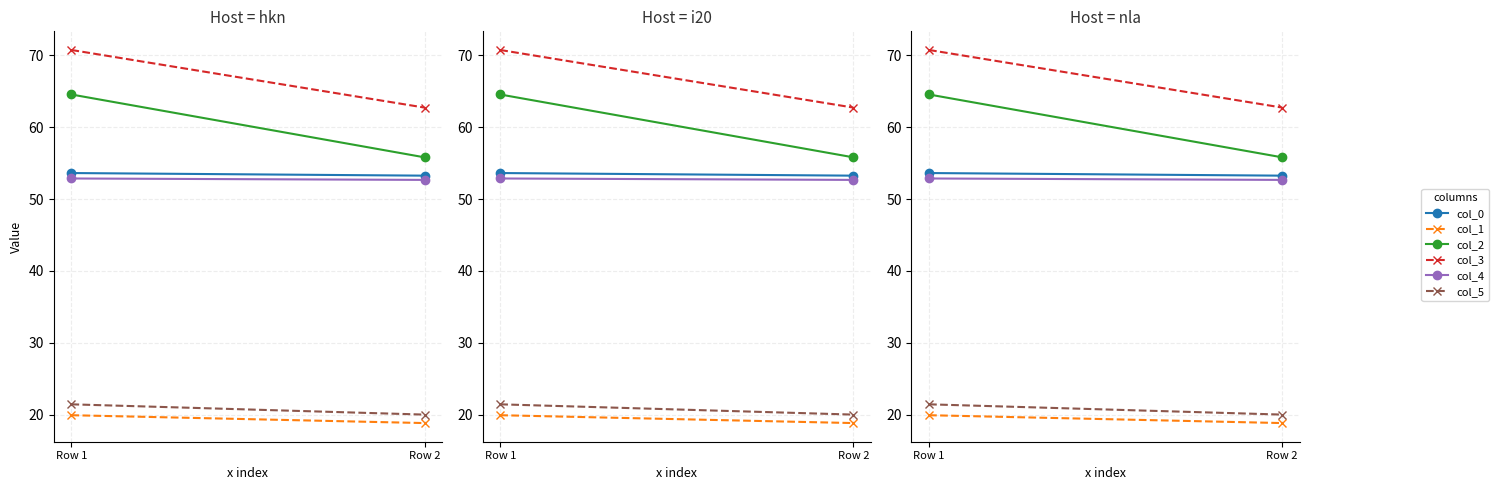

What are all the series names shown in the legend?

col_0, col_1, col_2, col_3, col_4, col_5